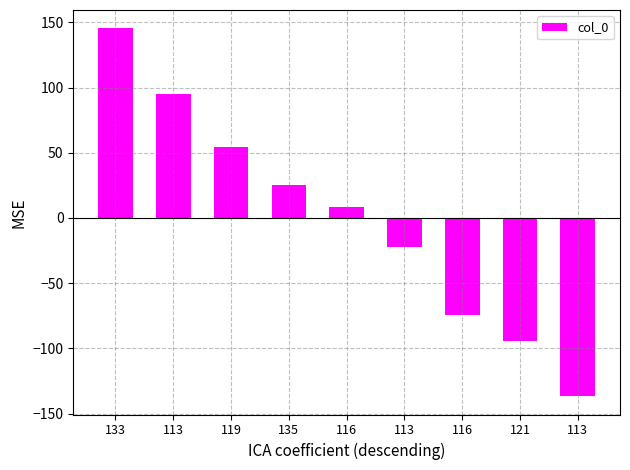

How many bars are there in total?

9